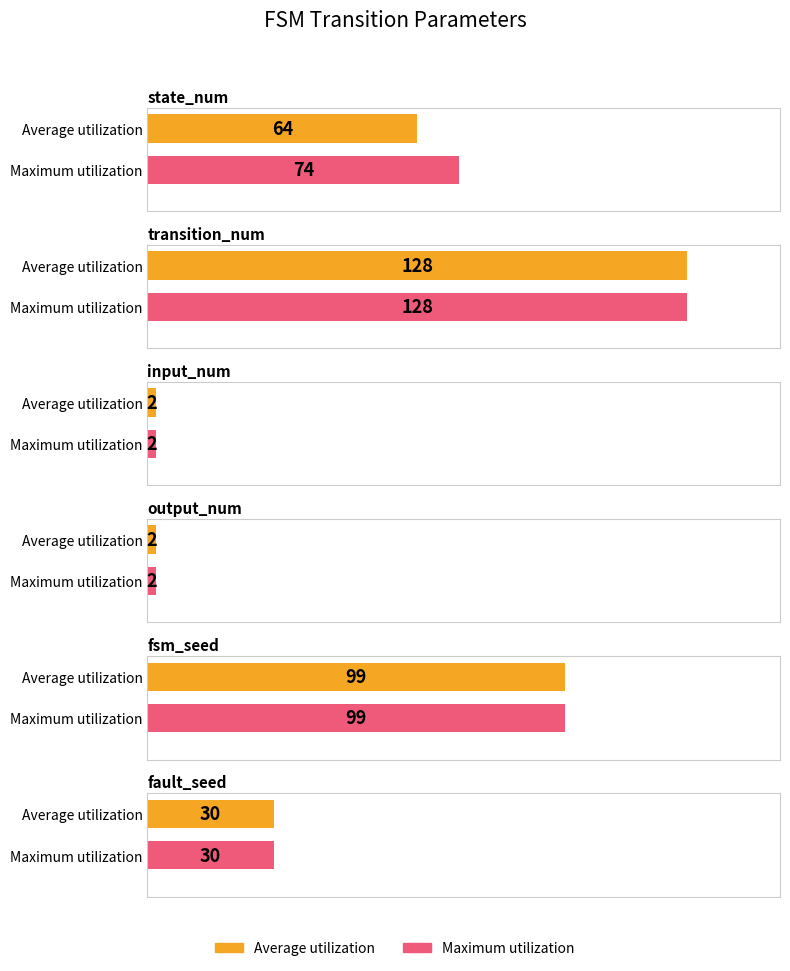

What is the maximum value shown in the chart?

128